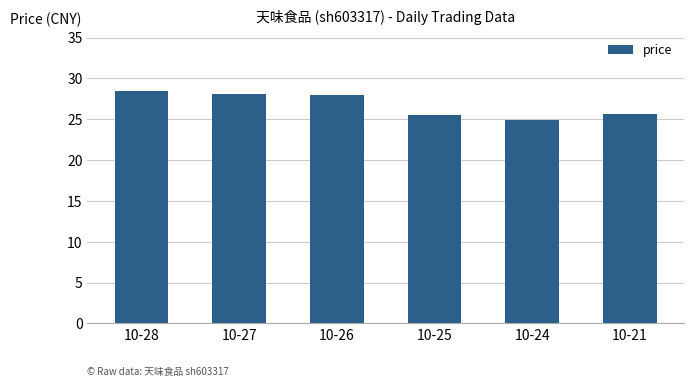

What is the change in value from 10-26 to 10-24?

-3.2